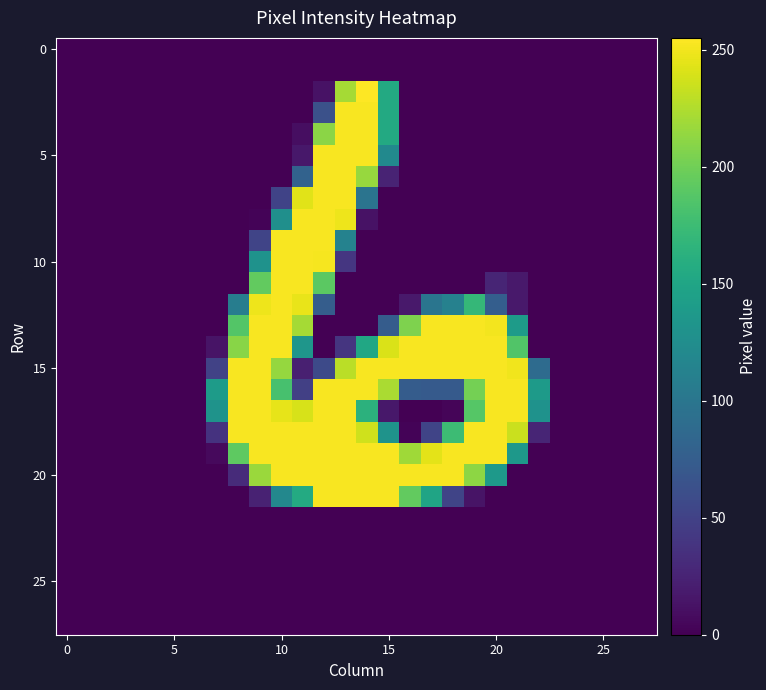

At how many categories does at least one series exceed 122?

16